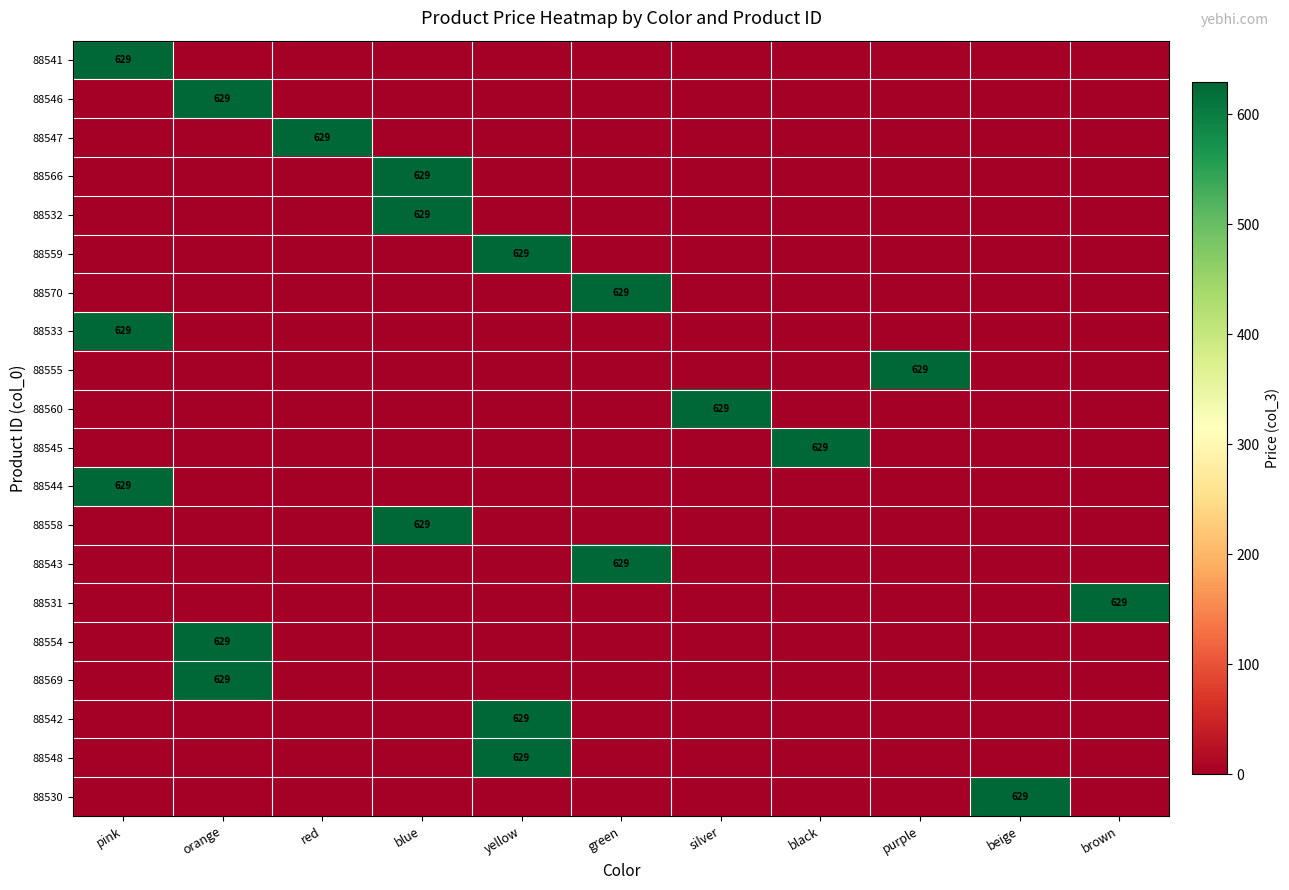

What is the total value across all series at yellow?

1887